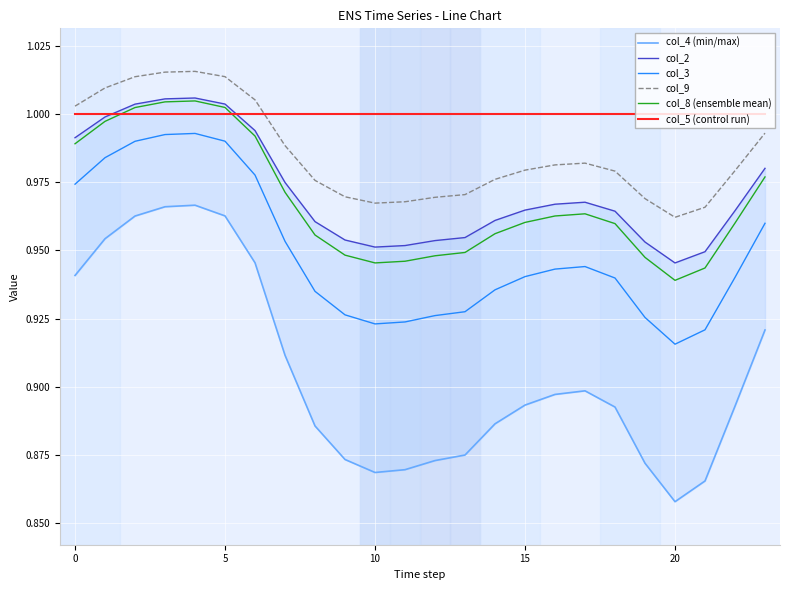

The value of col_3 at 22 is 1.4. True or false?

False